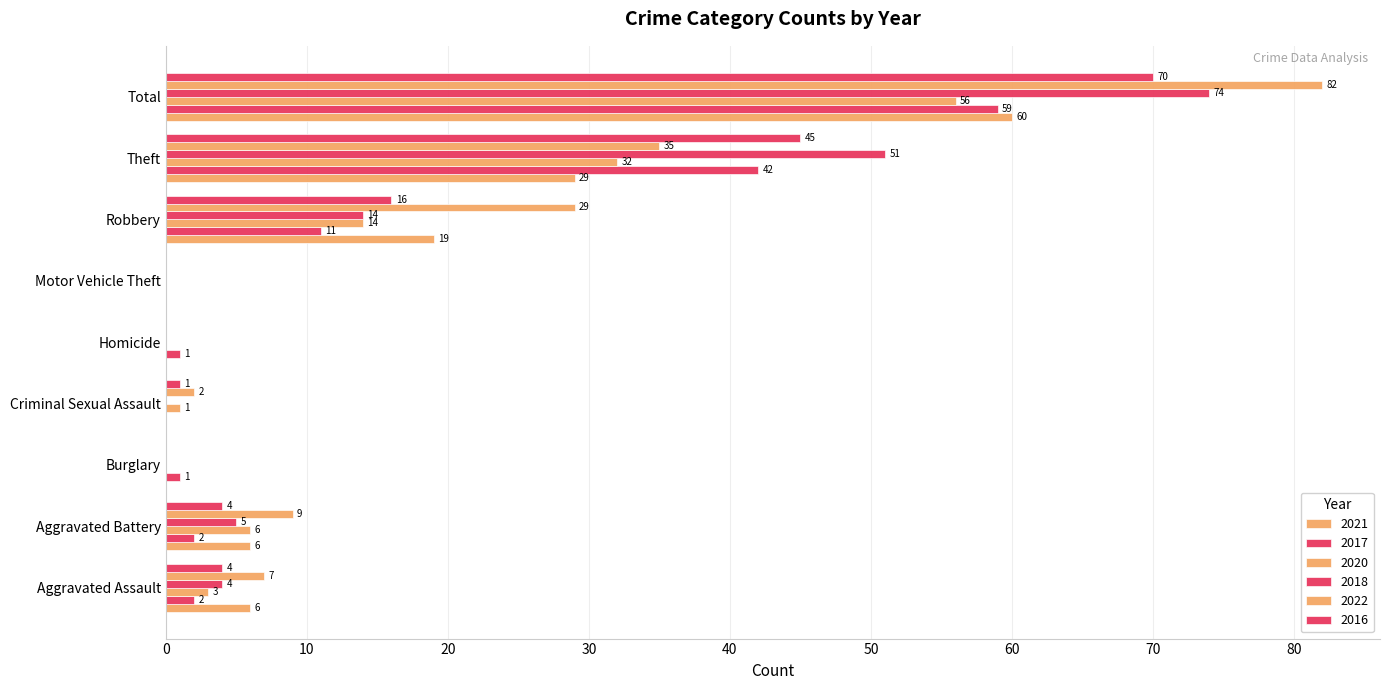

What is the value of the 2021 bar at the 7th from the left?

19